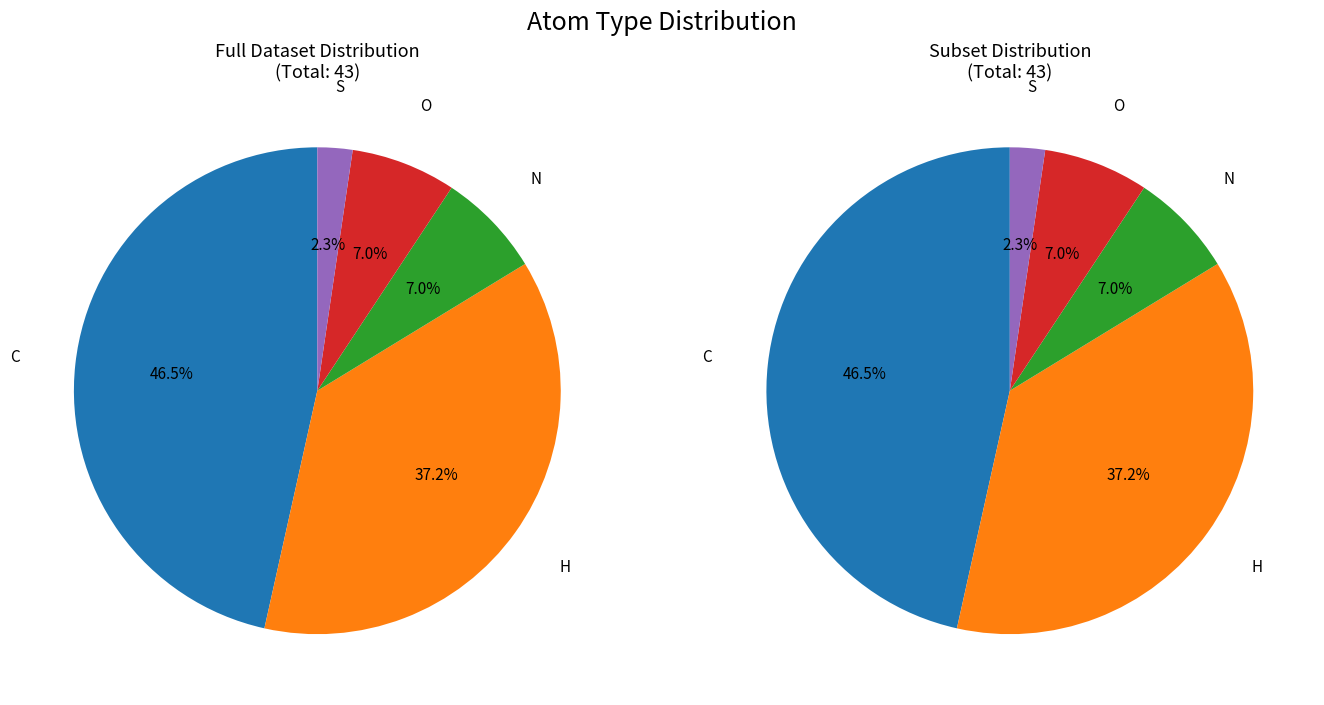

Is there a majority slice in this chart?

No